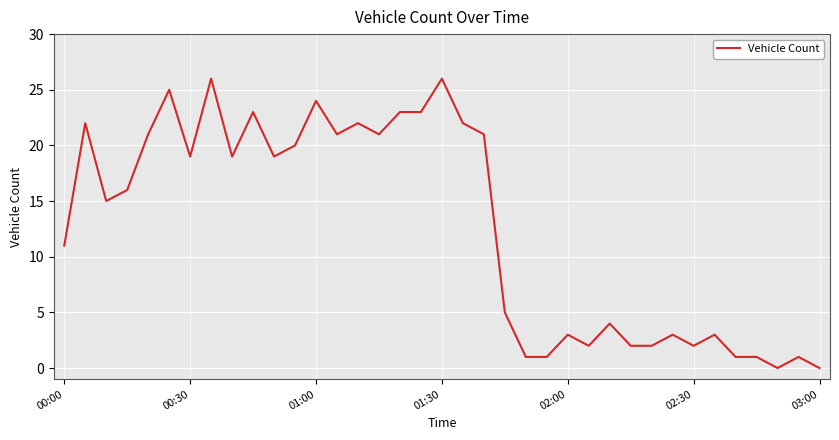

True or false: there are more than 0 points higher than both neighbors.

True